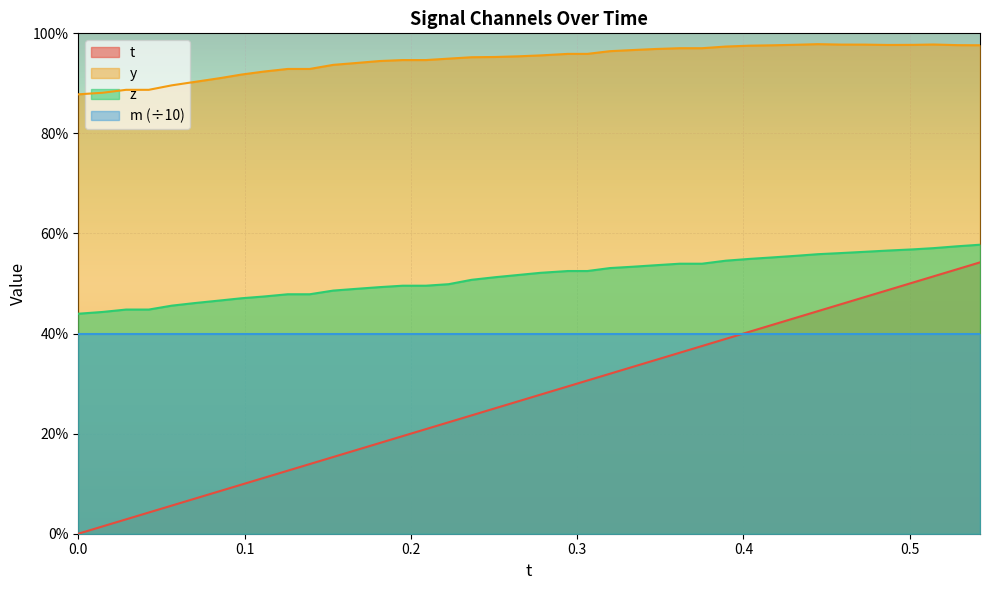

Does the chart display data point markers on the line(s)?

No